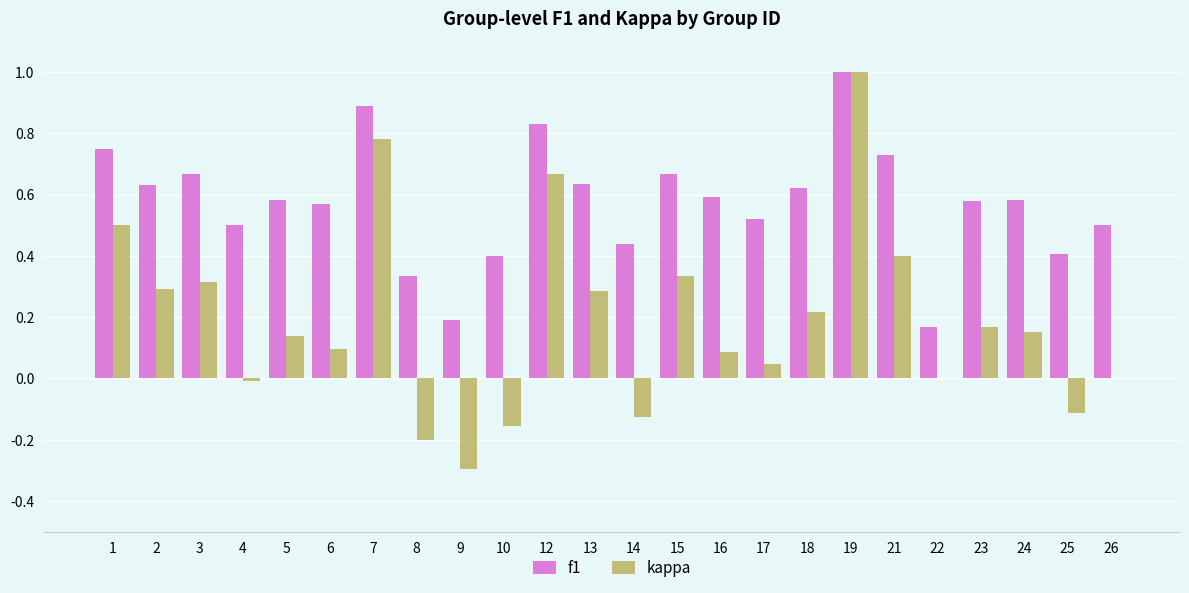

Which series changed the most between 7 and 24?

kappa